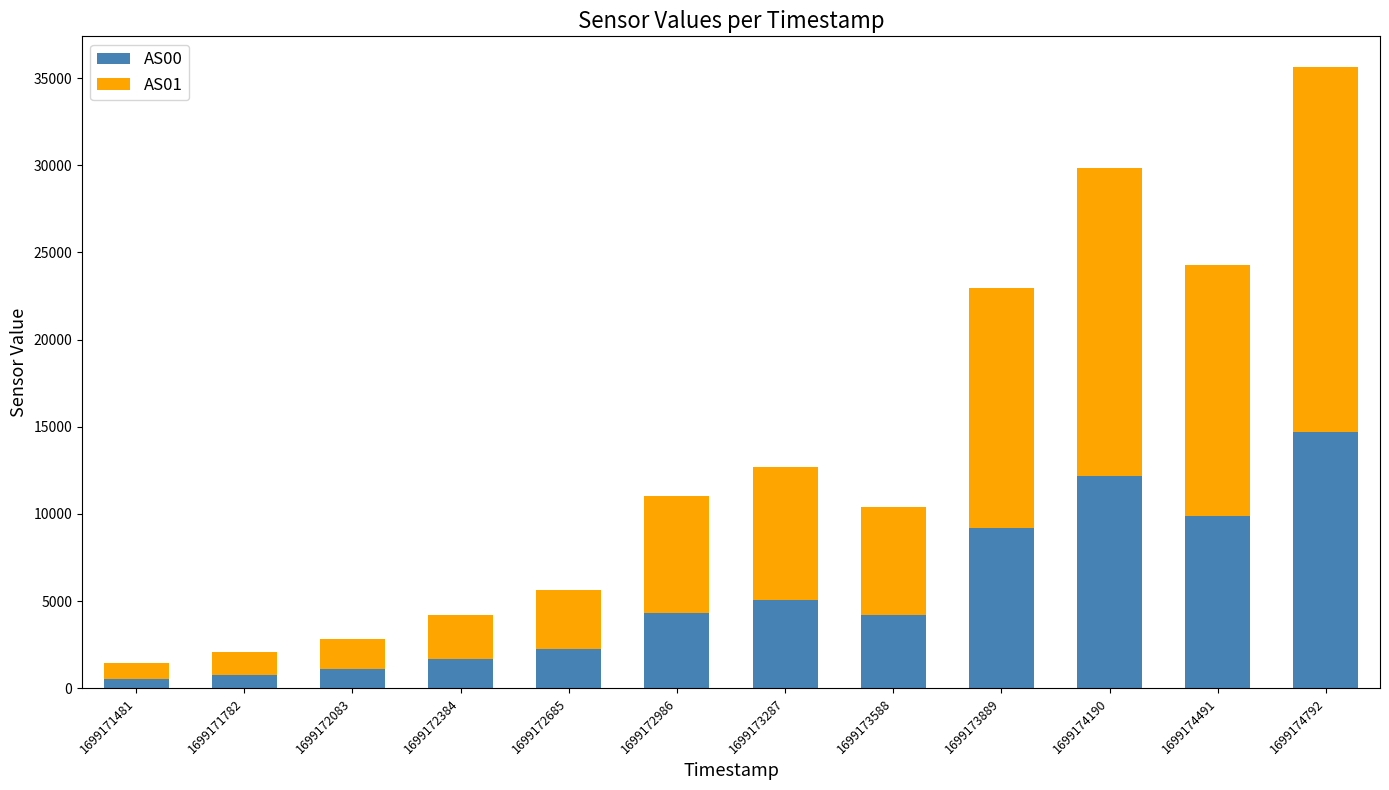

What is the average value of the AS00 series?

5491